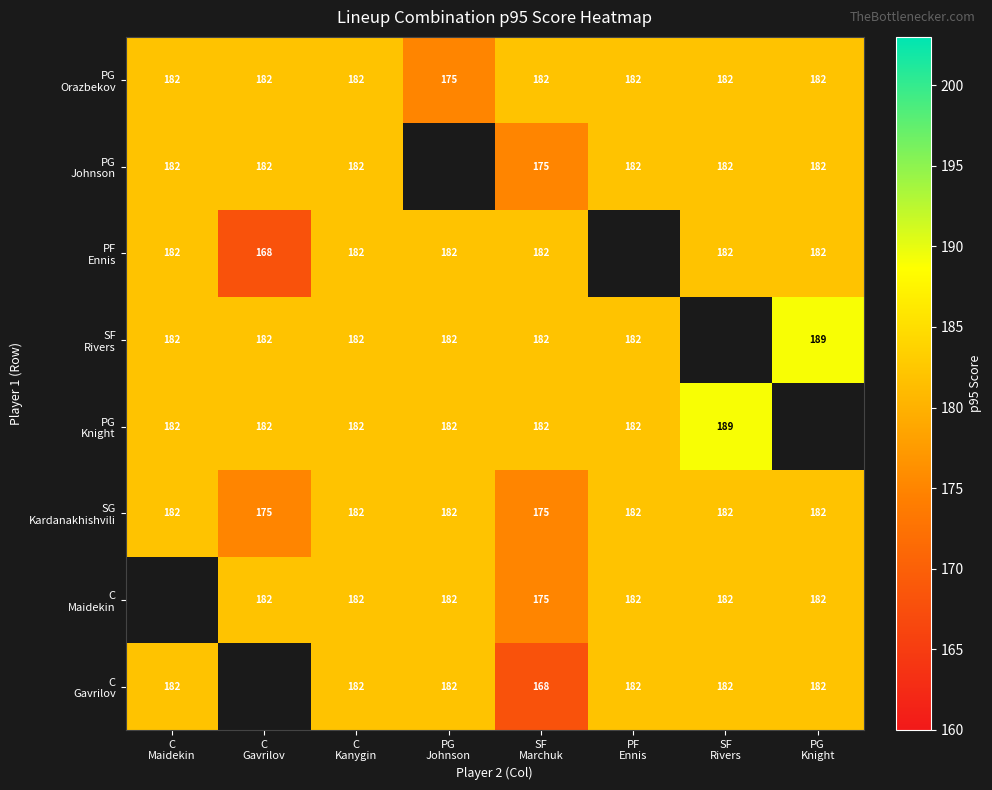

Which series has the largest range (max minus min)?

PF Ennis